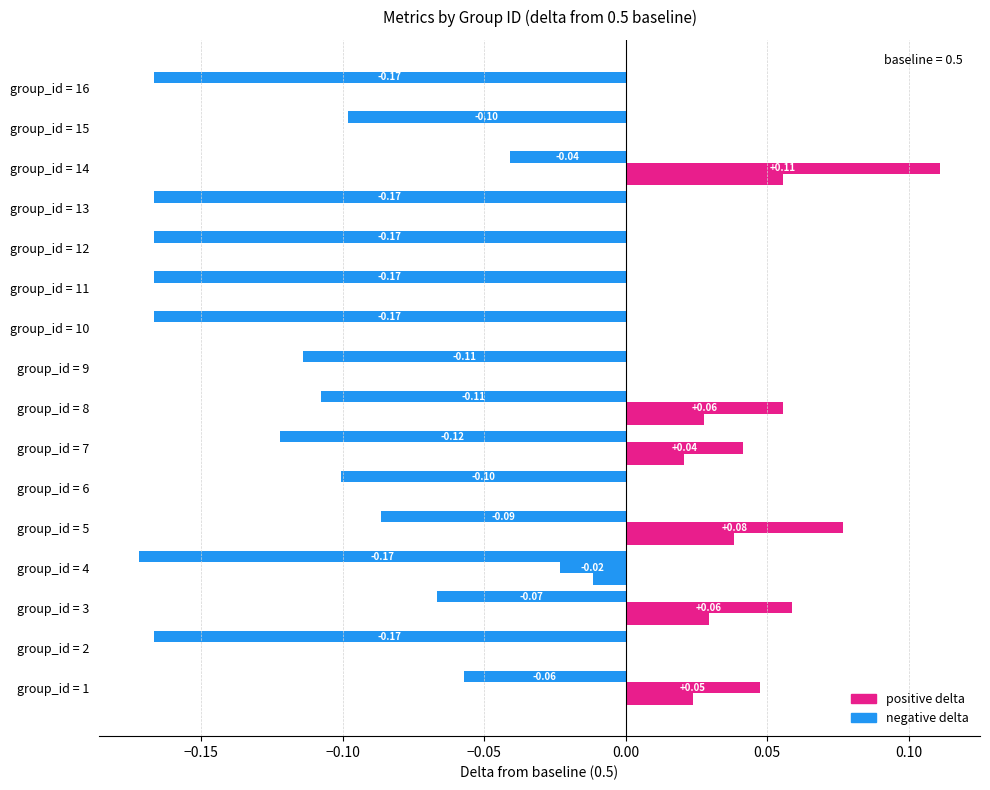

How many series are shown in this chart?

3